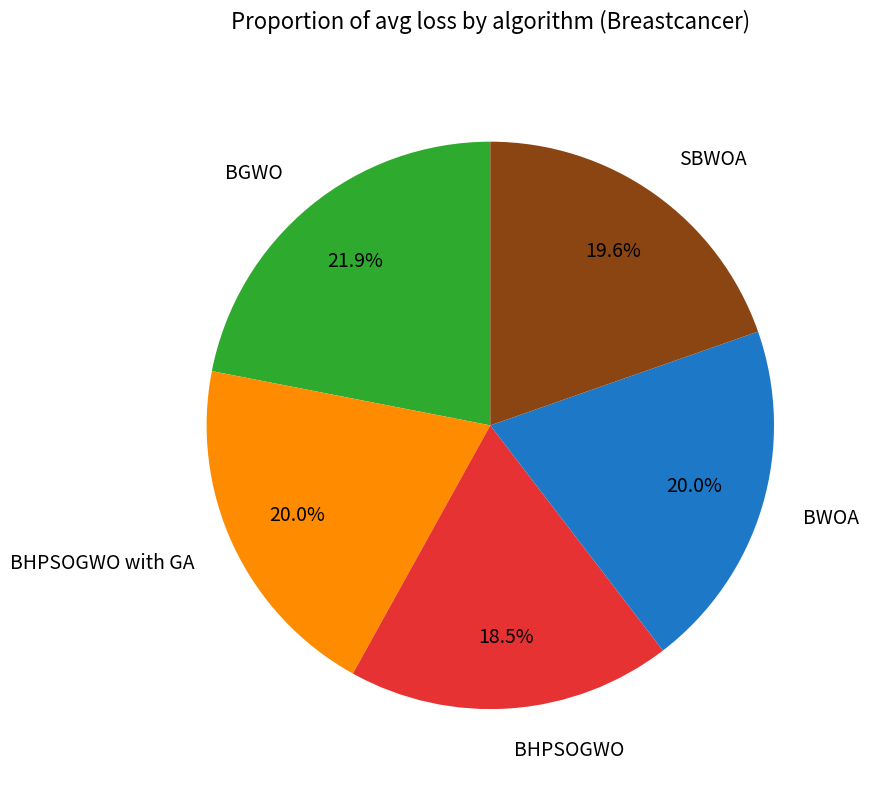

Is BWOA the majority of the pie?

No